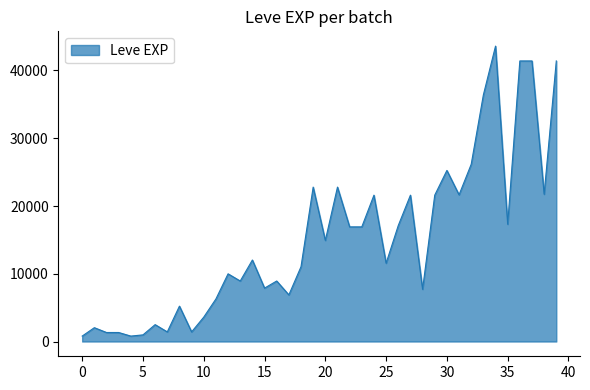

What is the greatest value displayed?

43600